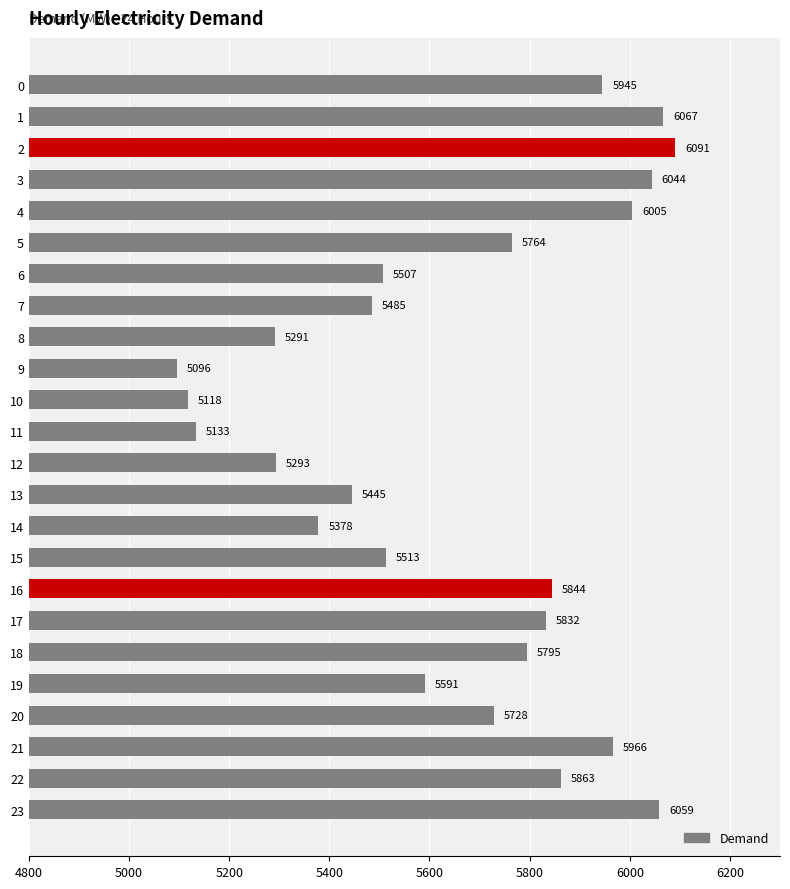

Reading top to bottom, extract all data points from this chart.

0=5945	1=6067	2=6091	3=6044	4=6005	5=5764	6=5507	7=5485	8=5291	9=5096	10=5118	11=5133	12=5293	13=5445	14=5378	15=5513	16=5844	17=5832	18=5795	19=5591	20=5728	21=5966	22=5863	23=6059